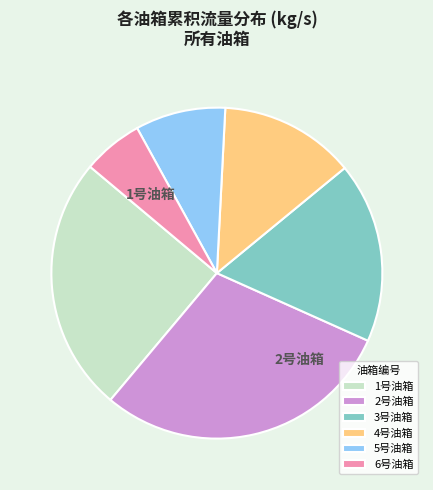

What is the smallest slice in the pie chart?

6号油箱